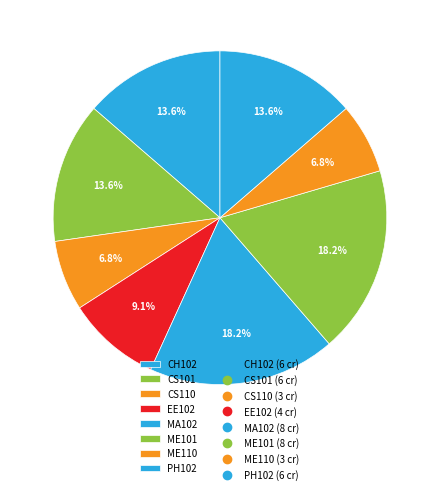

Which has a higher value, EE102 or CS101?

CS101